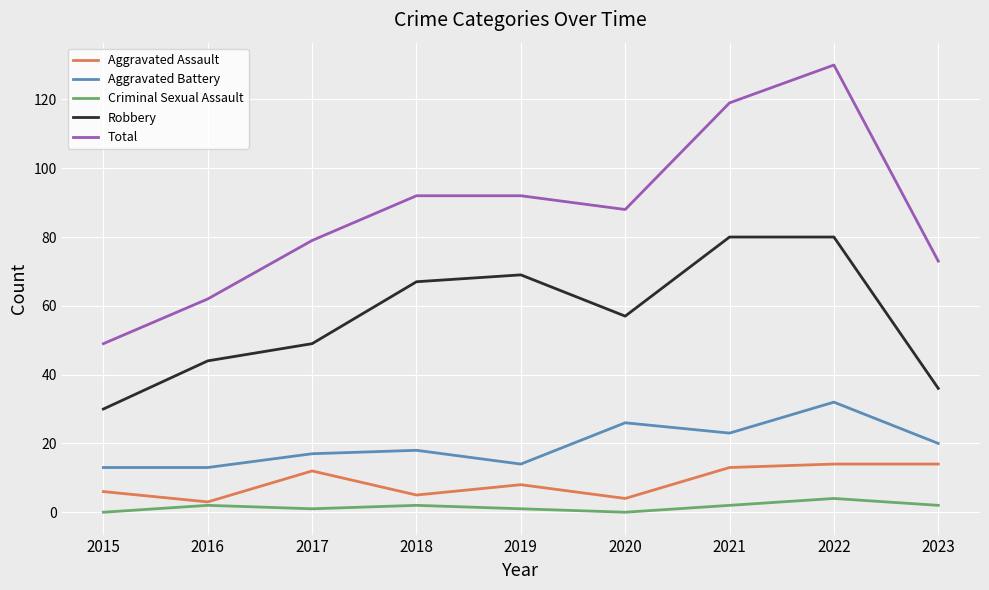

What is the maximum value shown in the chart?

130